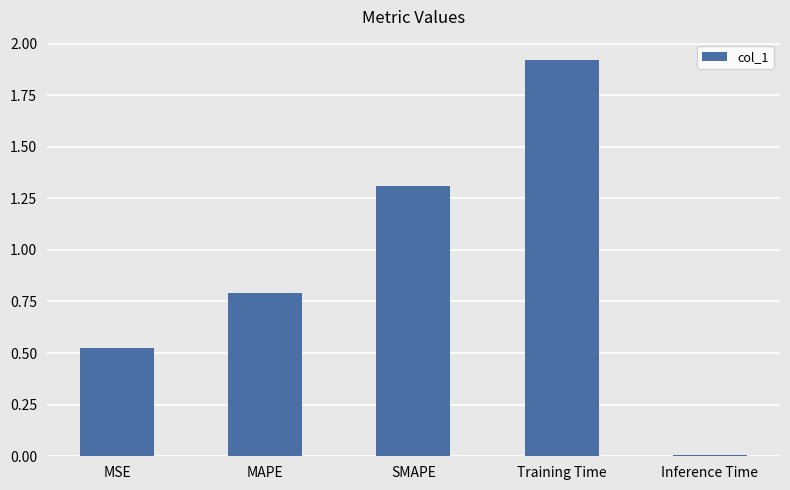

How many bars are there in total?

5